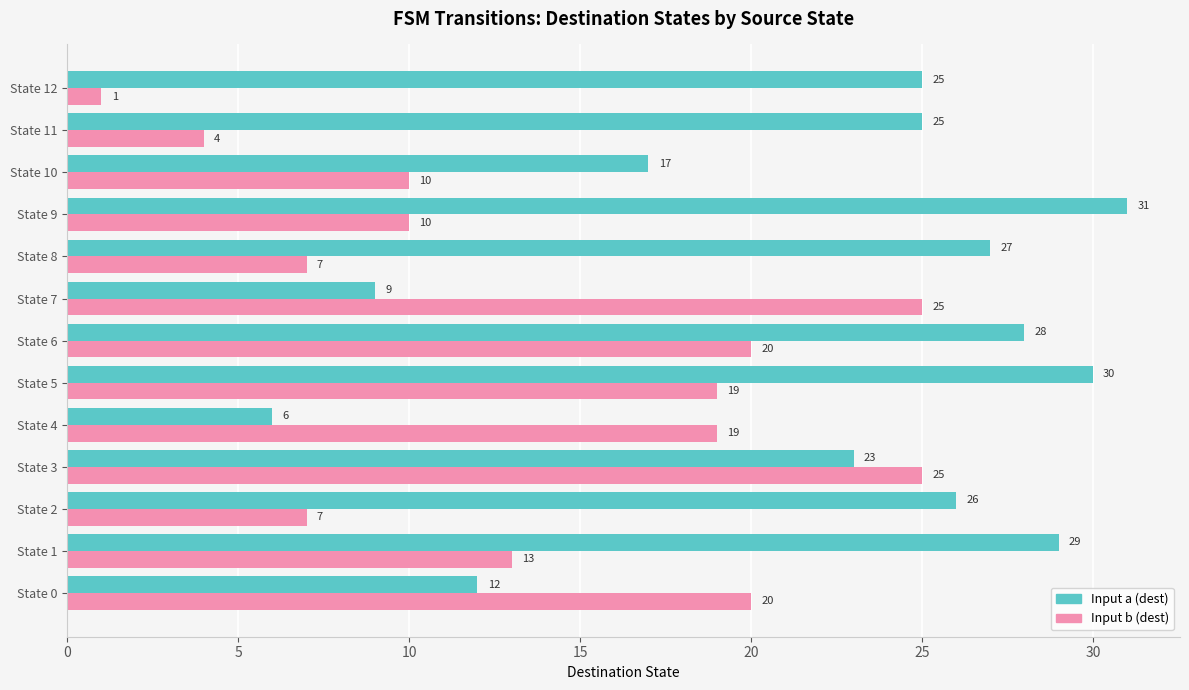

Rank the series at State 7 from lowest to highest value.

Input a (dest), Input b (dest)